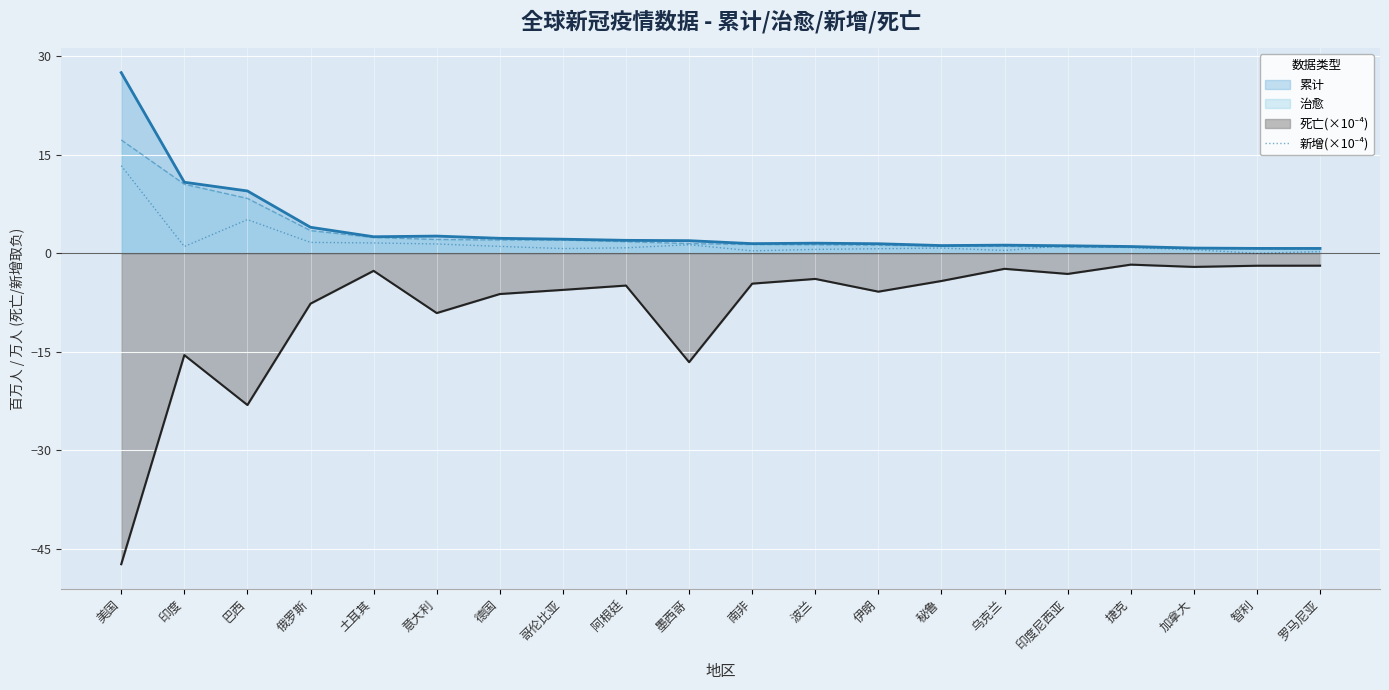

Which category has the lowest value across all series?

美国